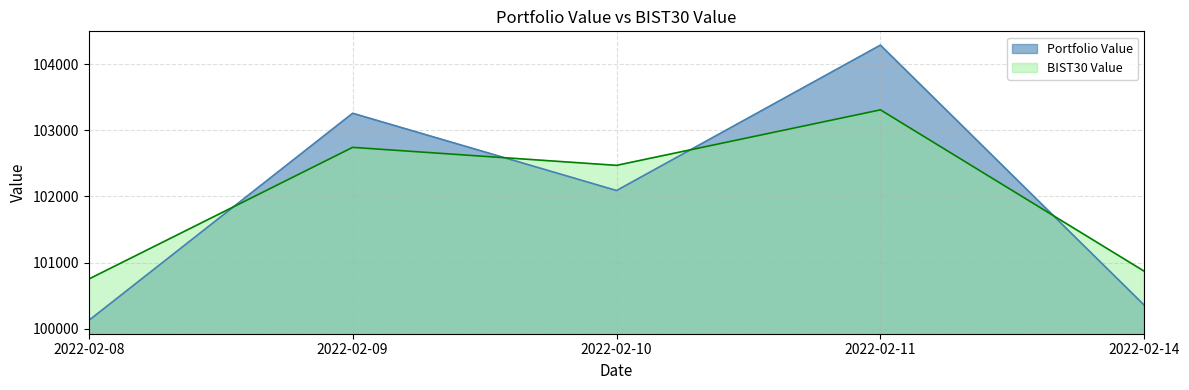

What is the spread (max minus min) of values at 2022-02-09?

514.6